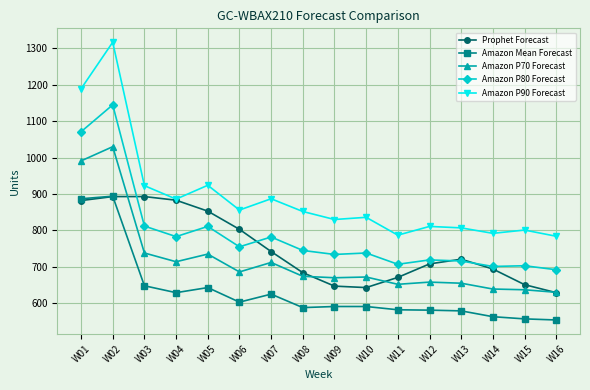

True or false: Amazon P70 Forecast and Amazon P90 Forecast cross at least once.

False